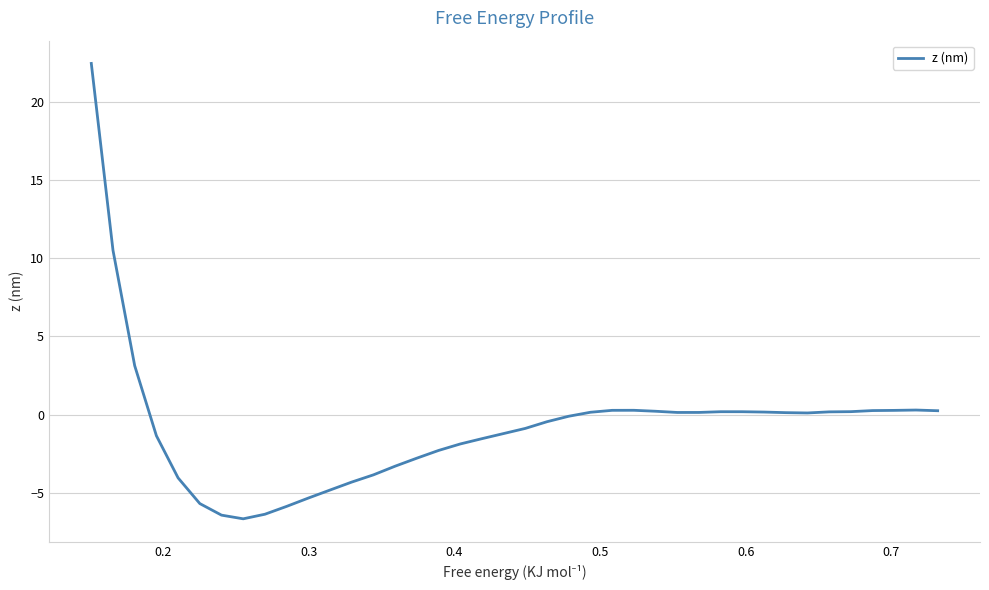

What is the difference between the maximum and minimum values?

29.1